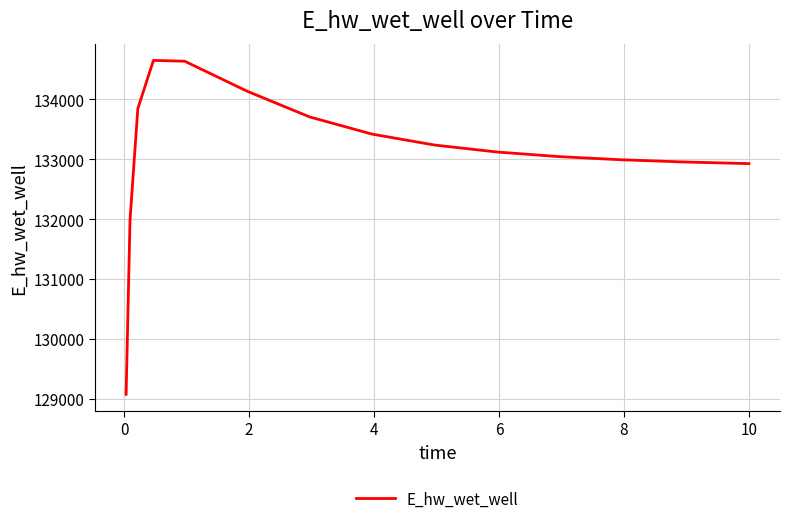

What is the difference between the maximum and minimum values?

5569.1